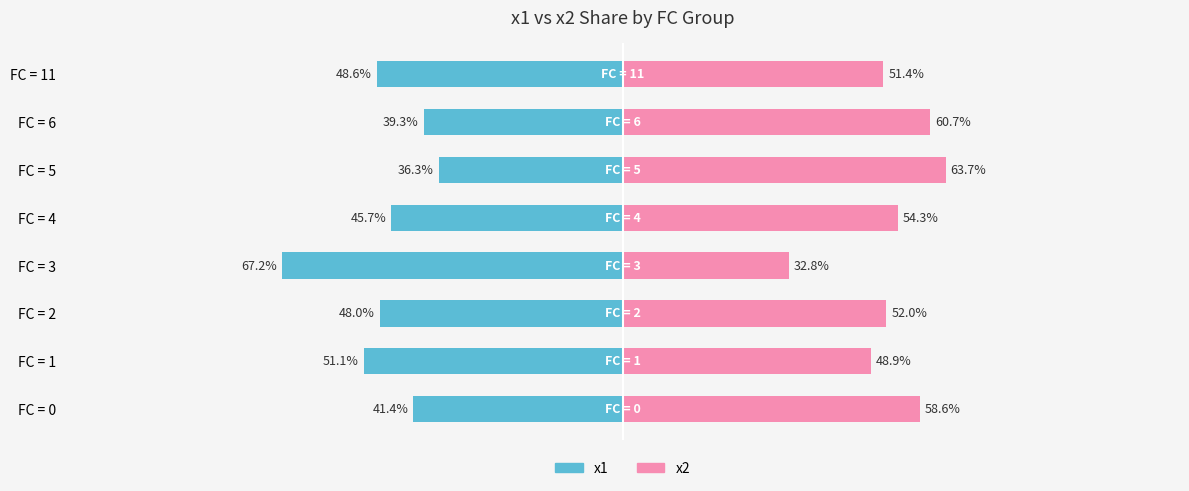

How many data points in x1 (left) are less than -45?

5